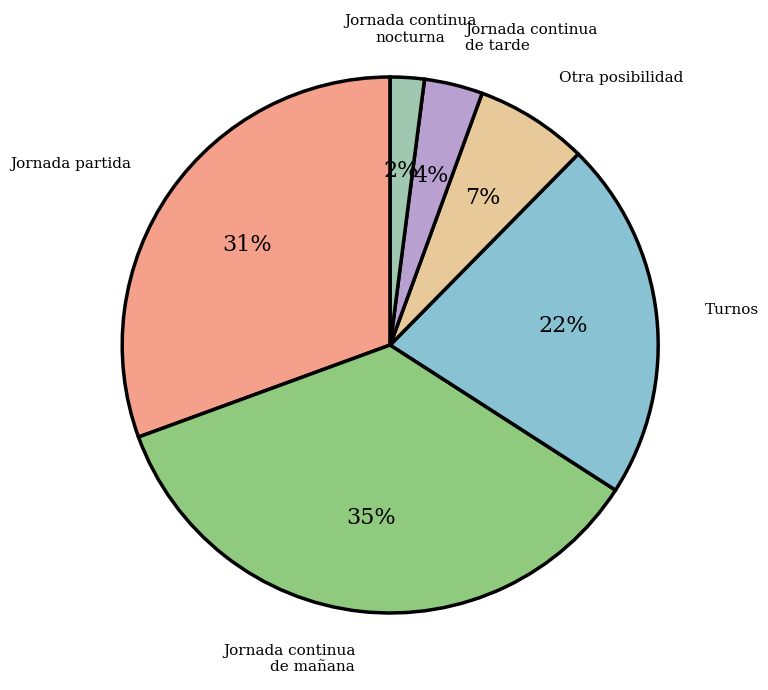

Does any single category account for the majority?

No